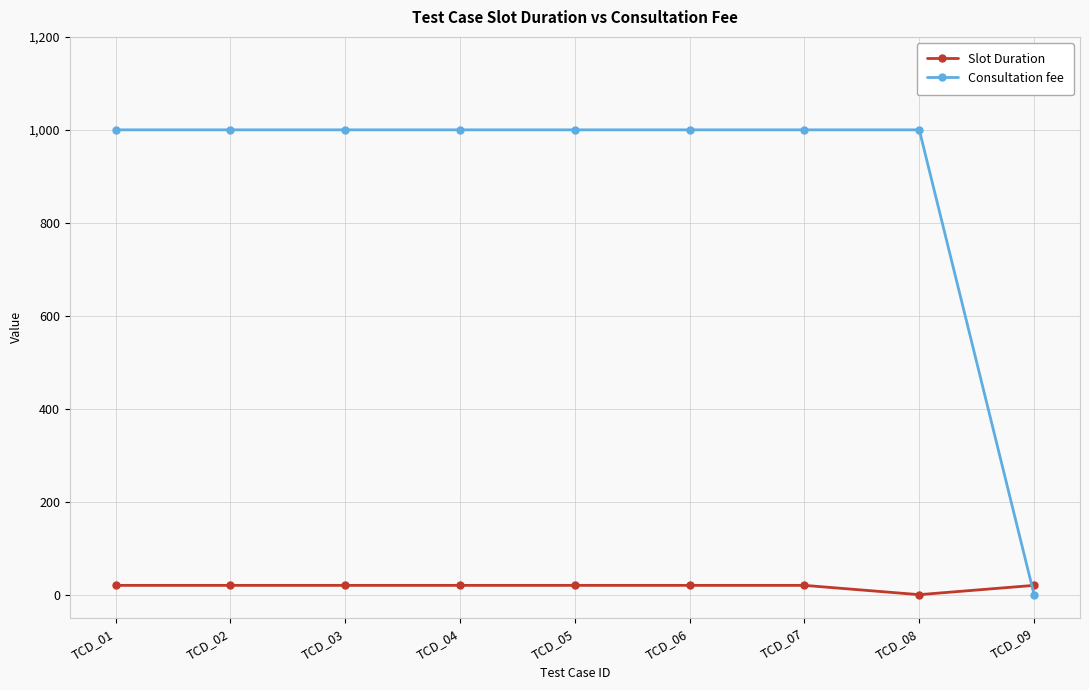

What is the average value of the Slot Duration series?

18